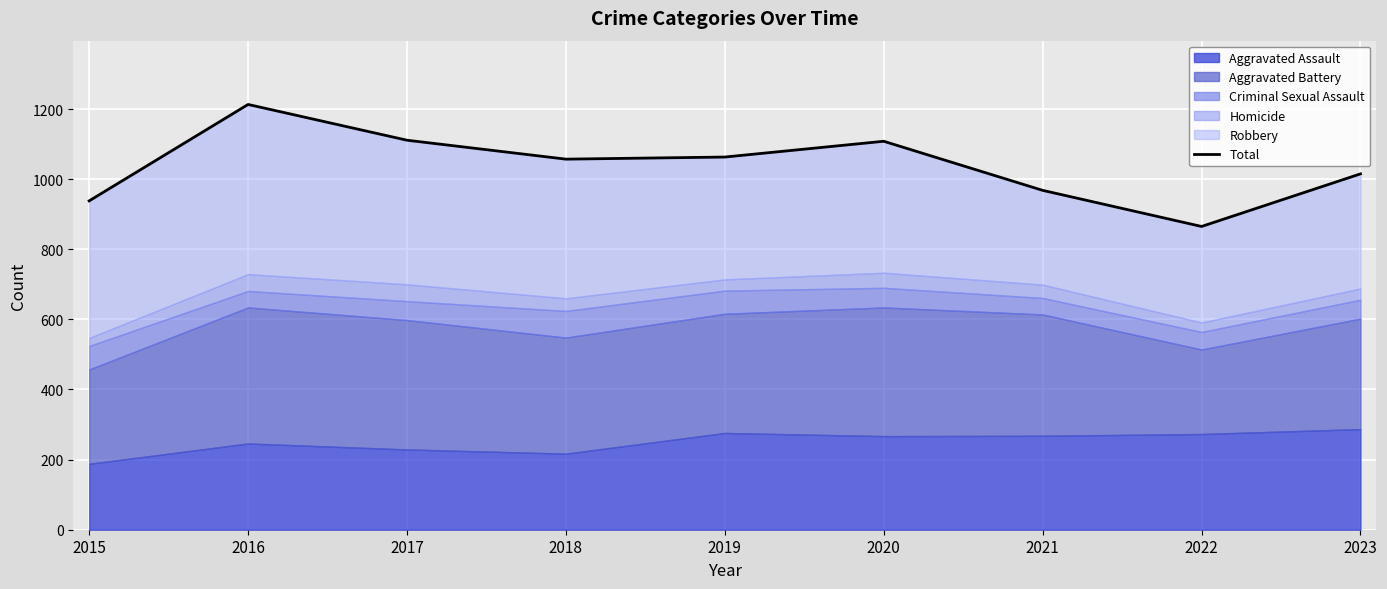

Where is the first local minimum?

2018